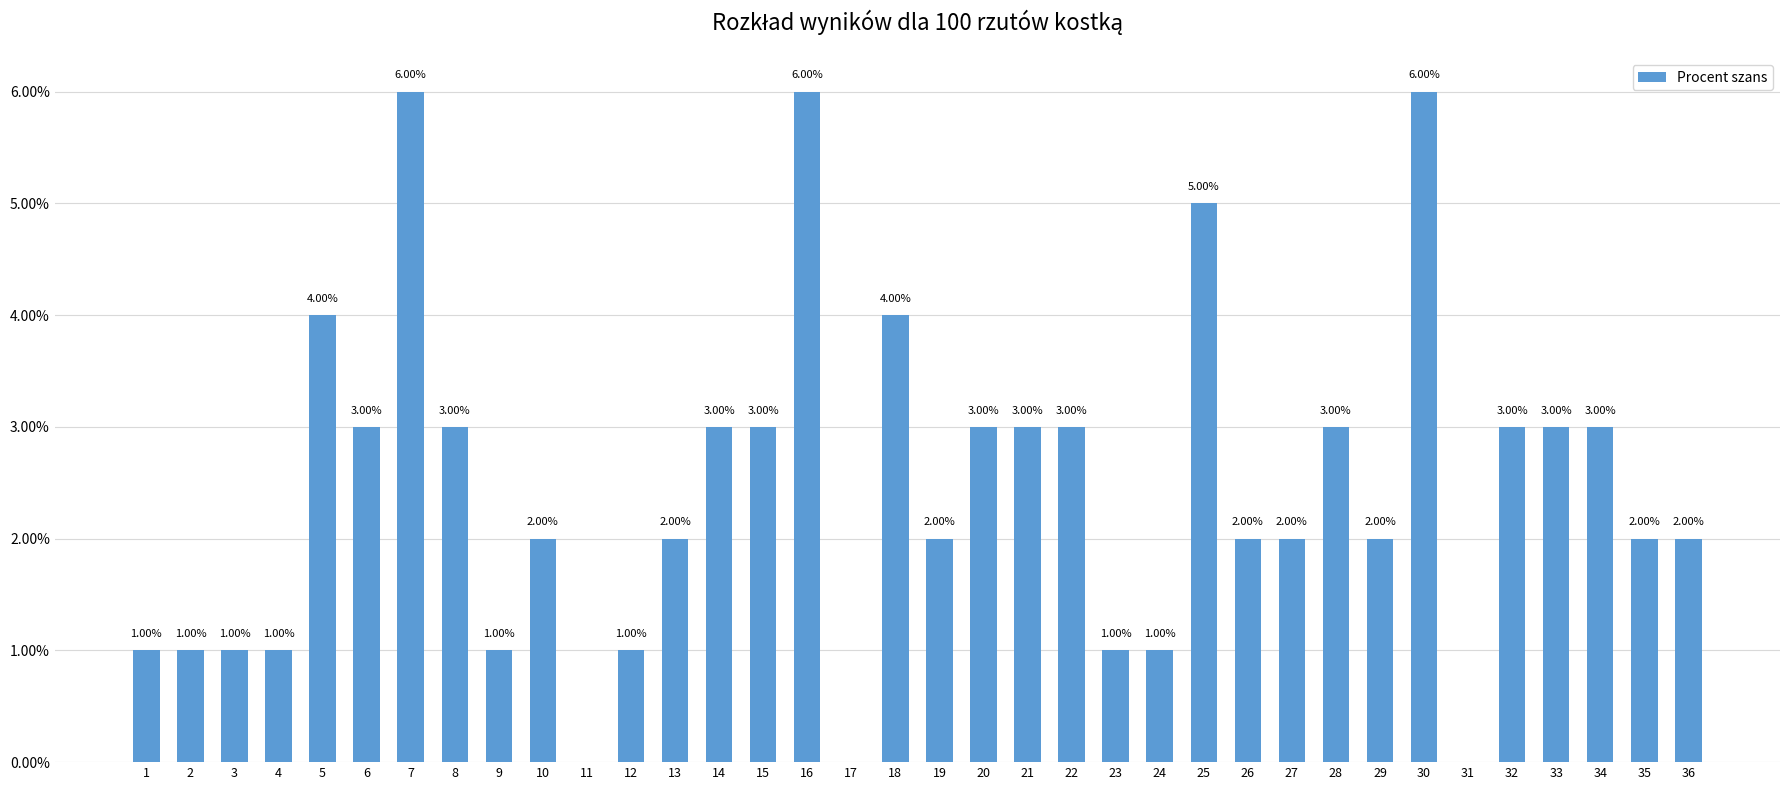

What is the greatest value displayed?

0.1